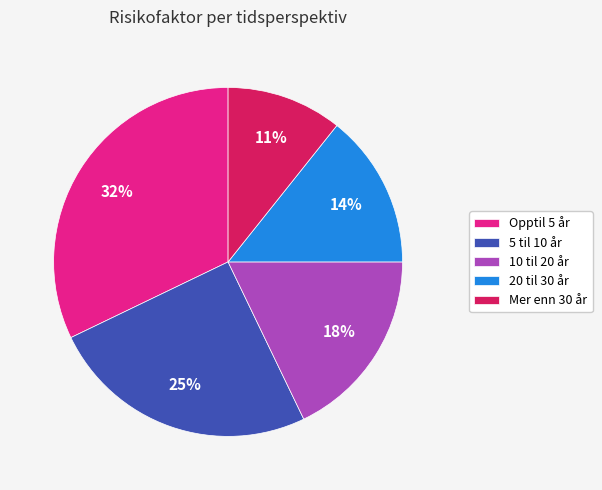

Which has a higher value, Opptil 5 år or 10 til 20 år?

Opptil 5 år